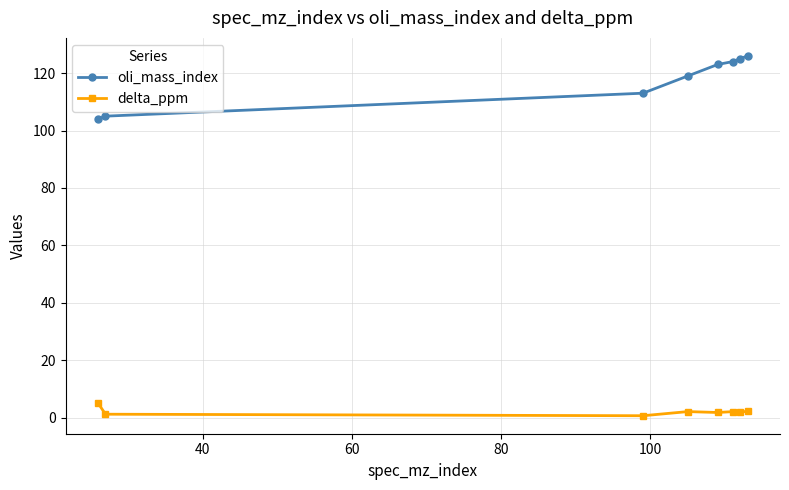

What is the maximum value for delta_ppm?

5.1